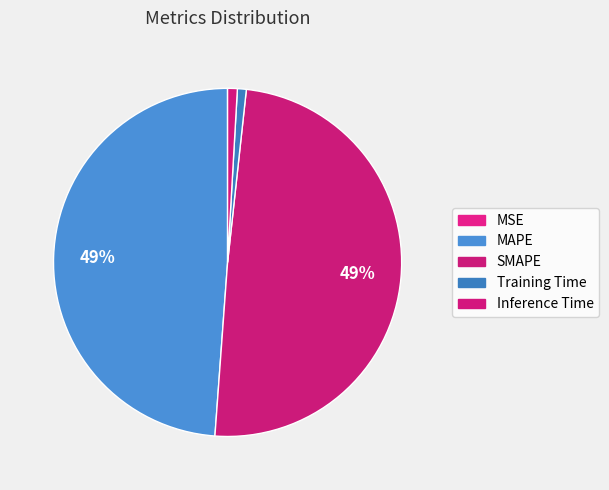

How many slices are in this pie chart?

5